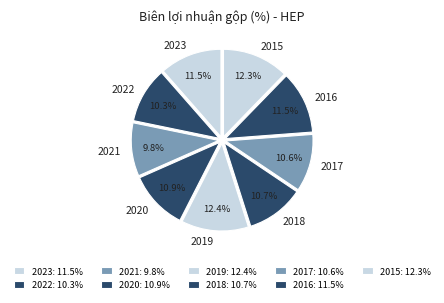

Does any single category account for the majority?

No